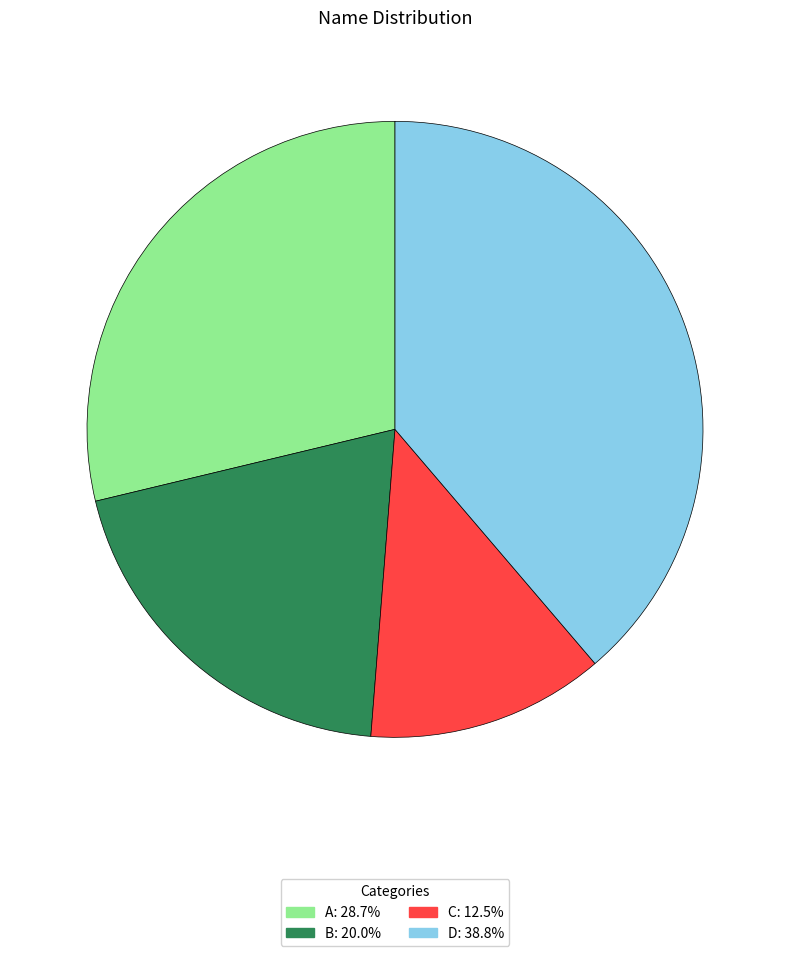

Count the number of slices in the pie.

4